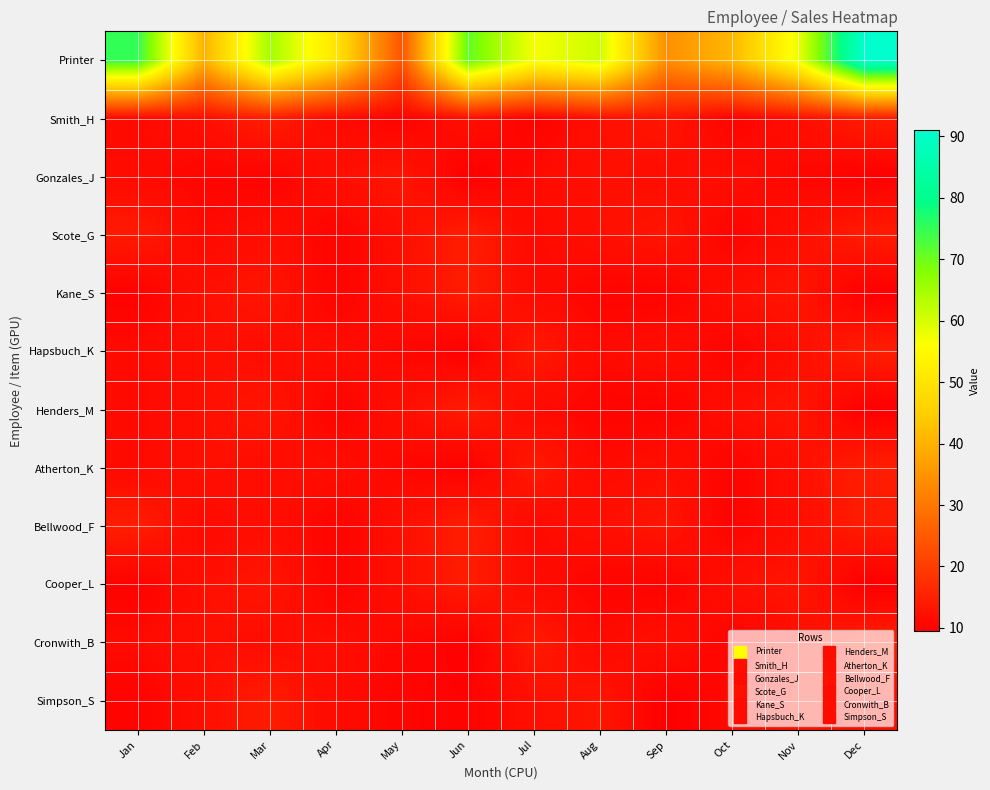

Which has a higher value, May or Oct?

Oct